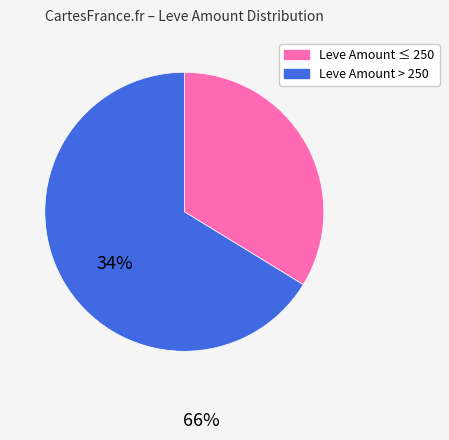

Count the number of slices in the pie.

2